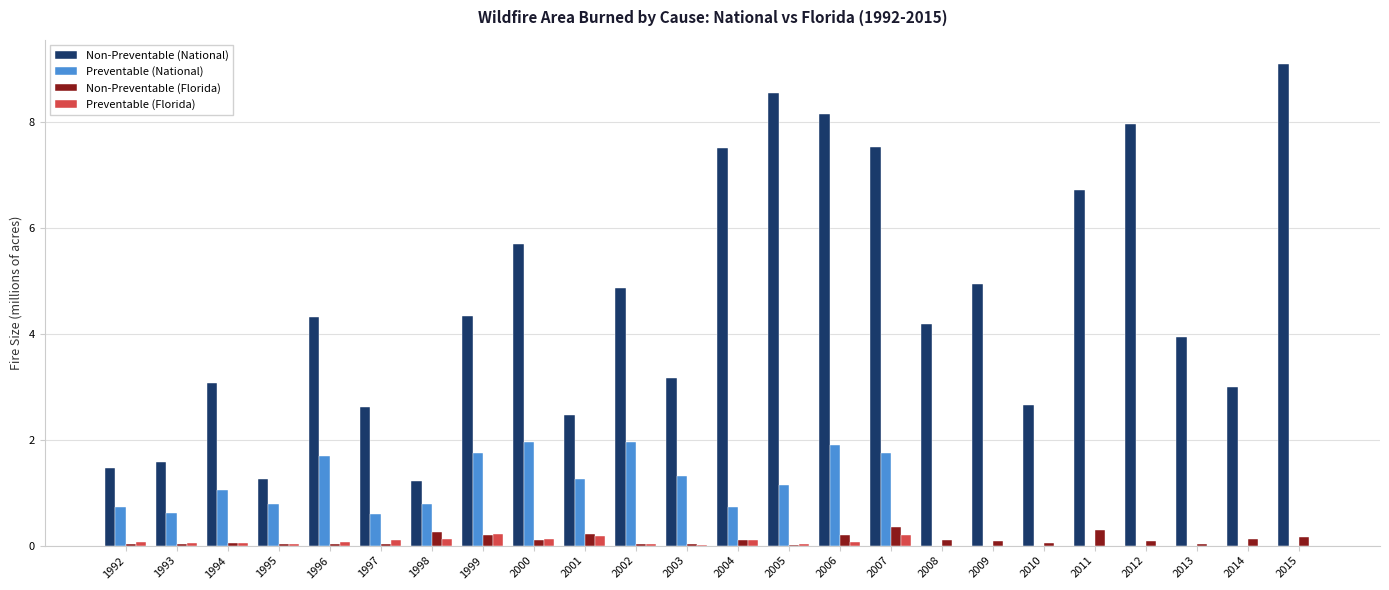

What are all the series names shown in the legend?

Non-Preventable (National), Preventable (National), Non-Preventable (Florida), Preventable (Florida)